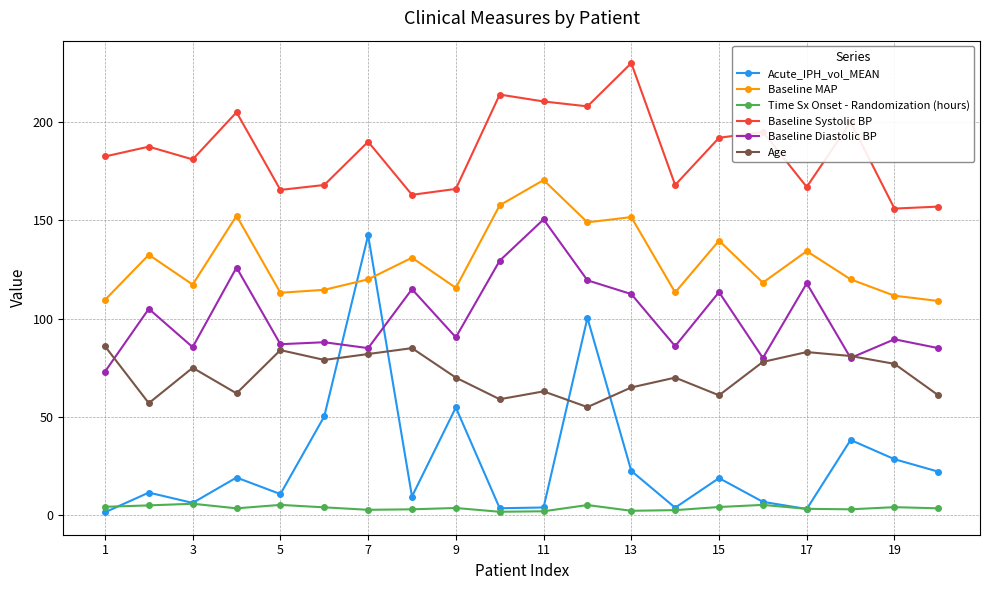

Which series has the widest spread of values?

Acute_IPH_vol_MEAN